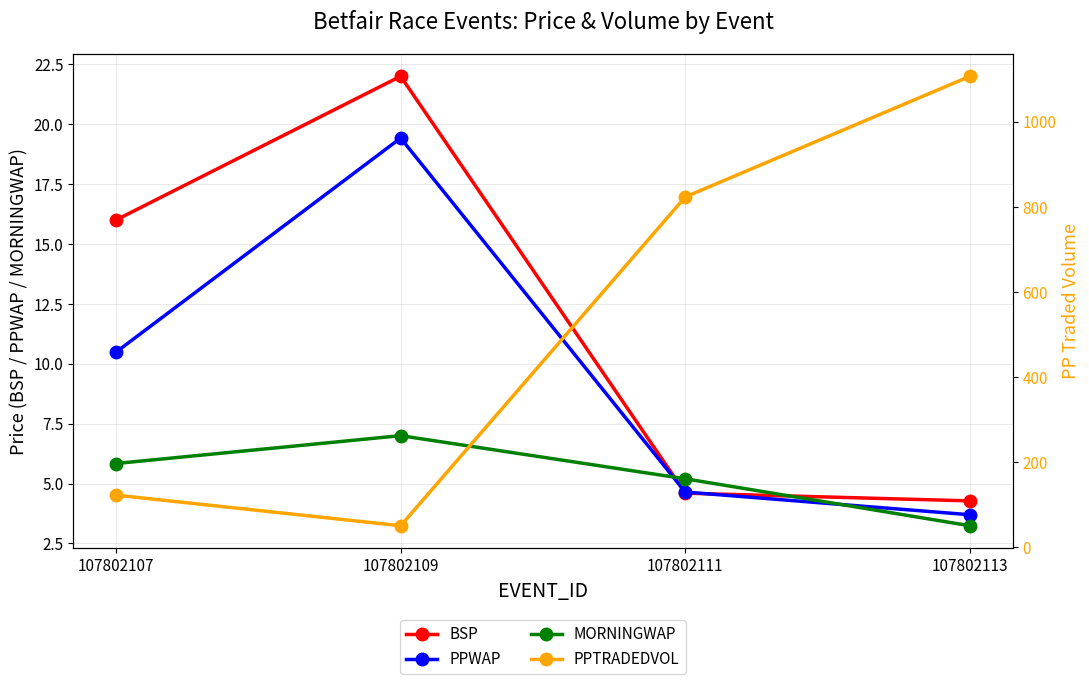

Where does the PPTRADEDVOL series first go above 823?

107802111